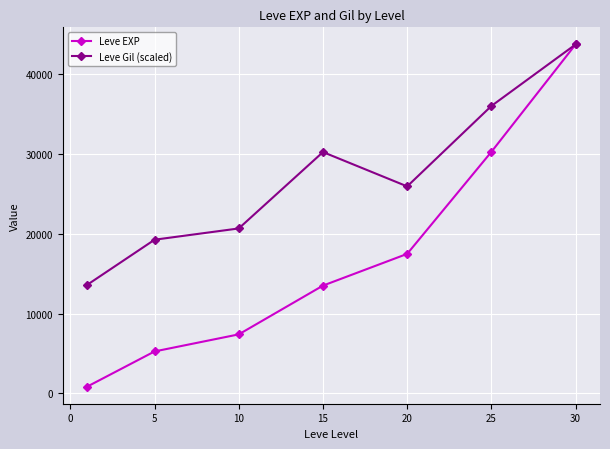

Which series has the widest spread of values?

Leve EXP